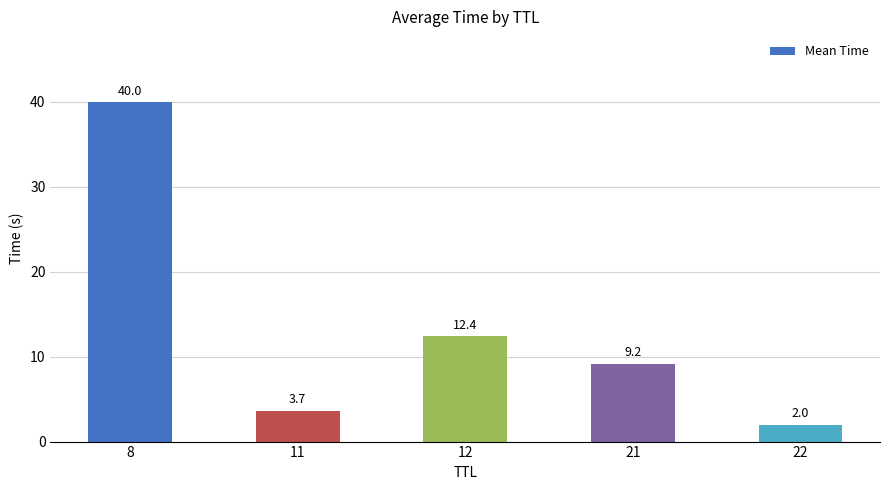

Reading left to right, transcribe all the data shown in this chart.

40.0	3.7	12.4	9.2	2.0